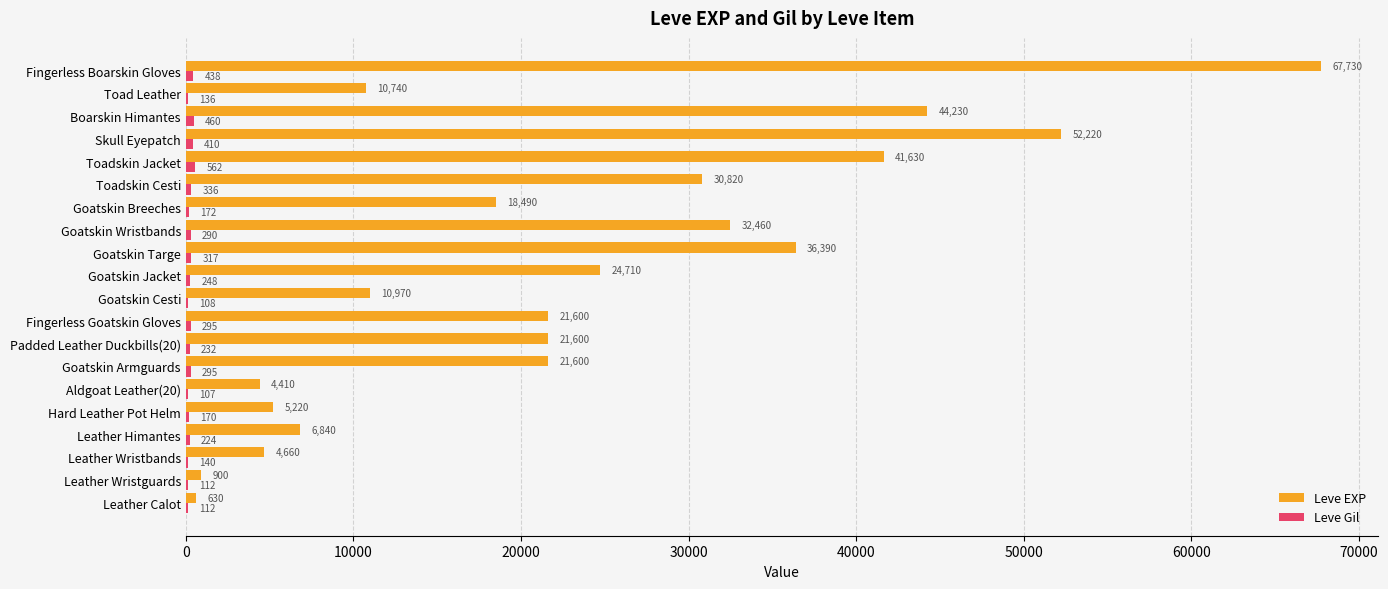

Between Leather Wristguards and Goatskin Cesti, which series saw the biggest shift?

Leve EXP